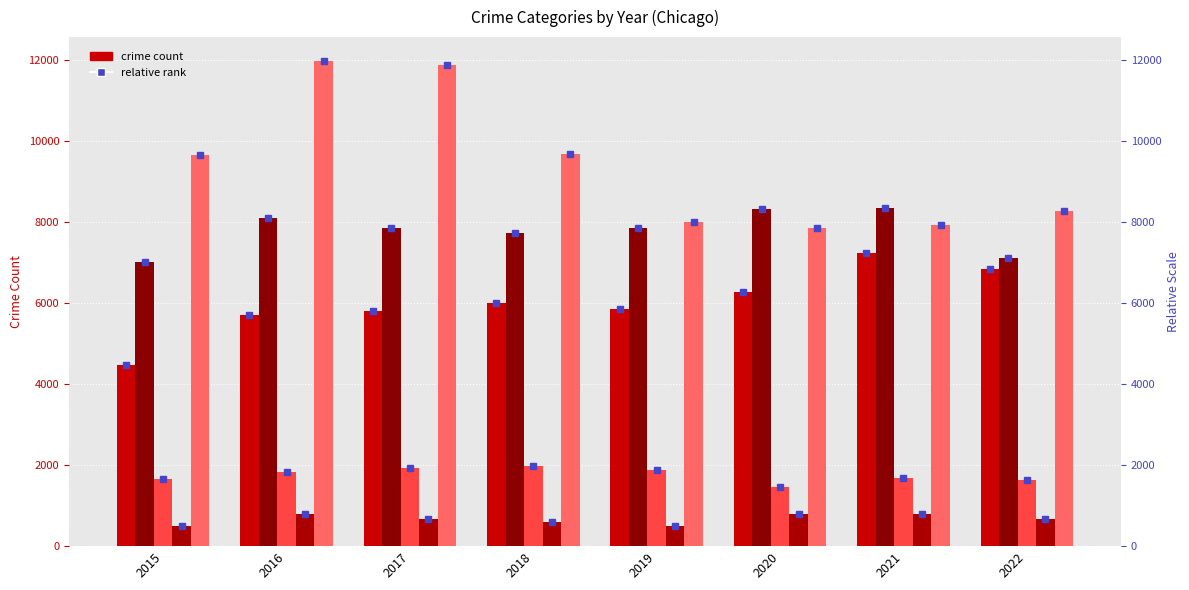

What is the lowest value of the Aggravated Battery series?

7018